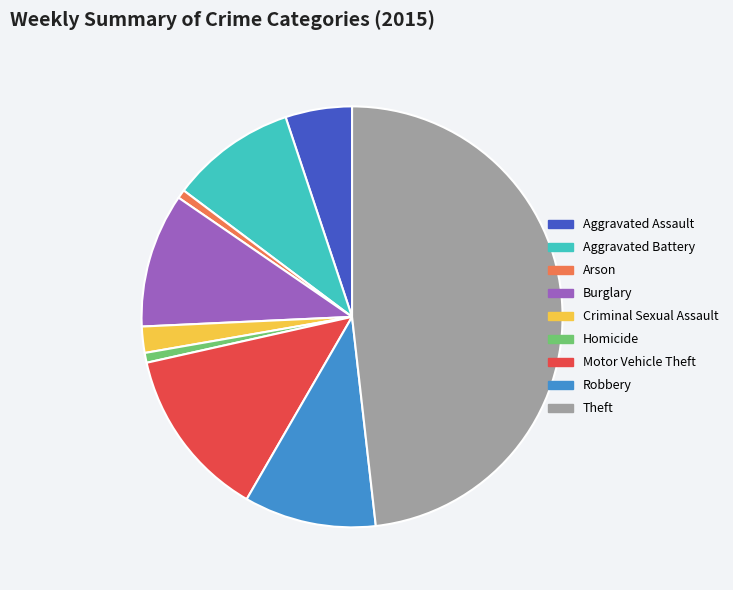

The Arson slice represents 16% of the pie. True or false?

False